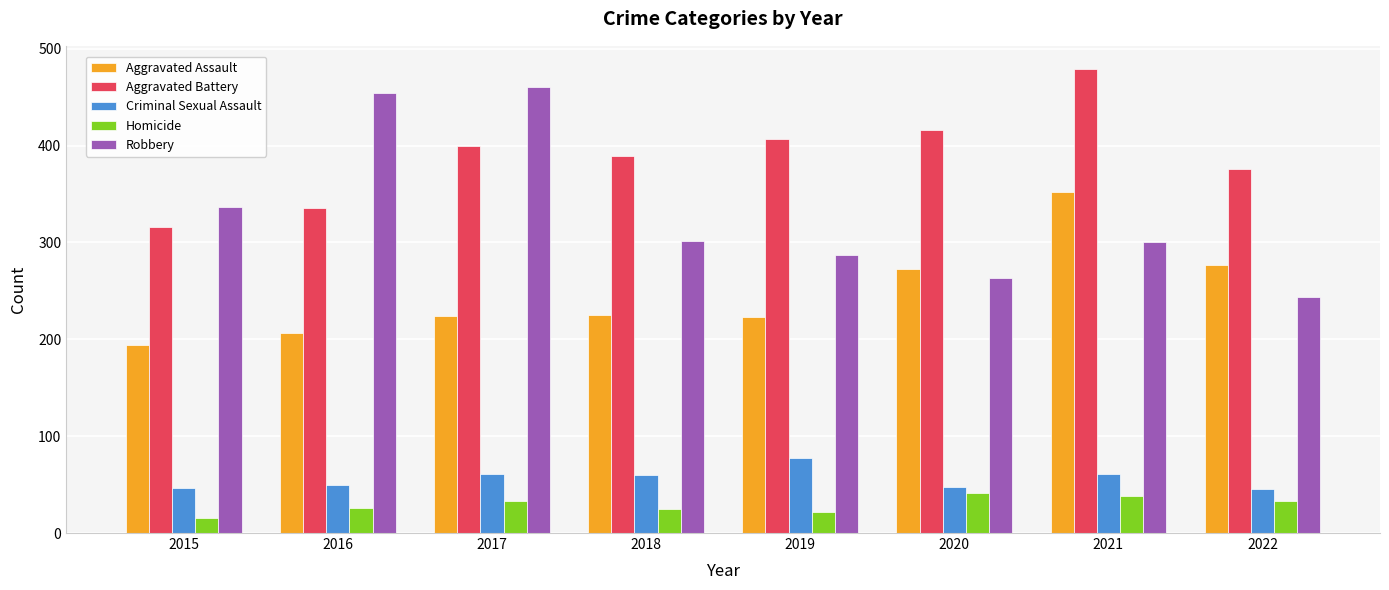

What is the total value across all series at 2017?

1178